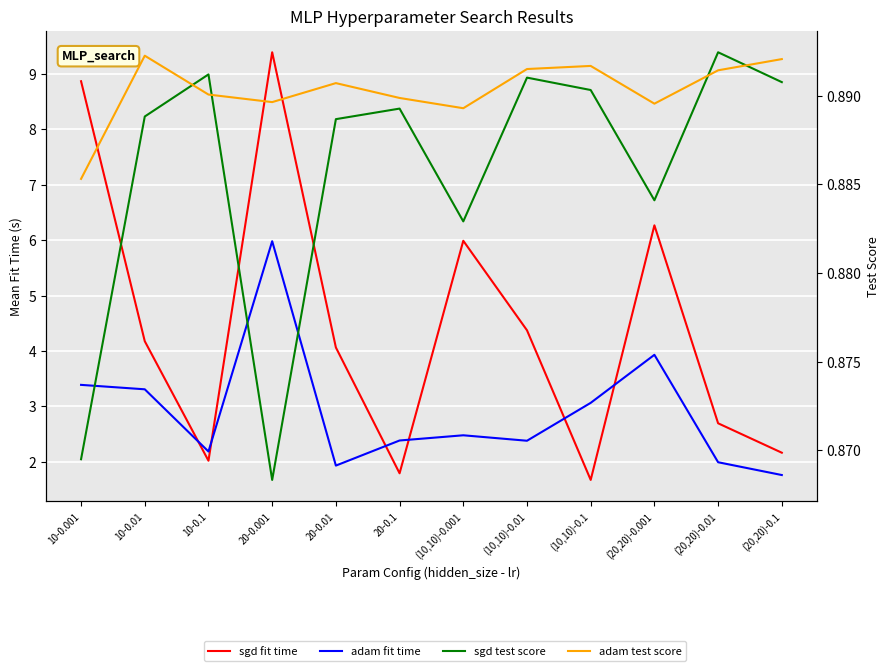

At how many categories does at least one series exceed 4?

7